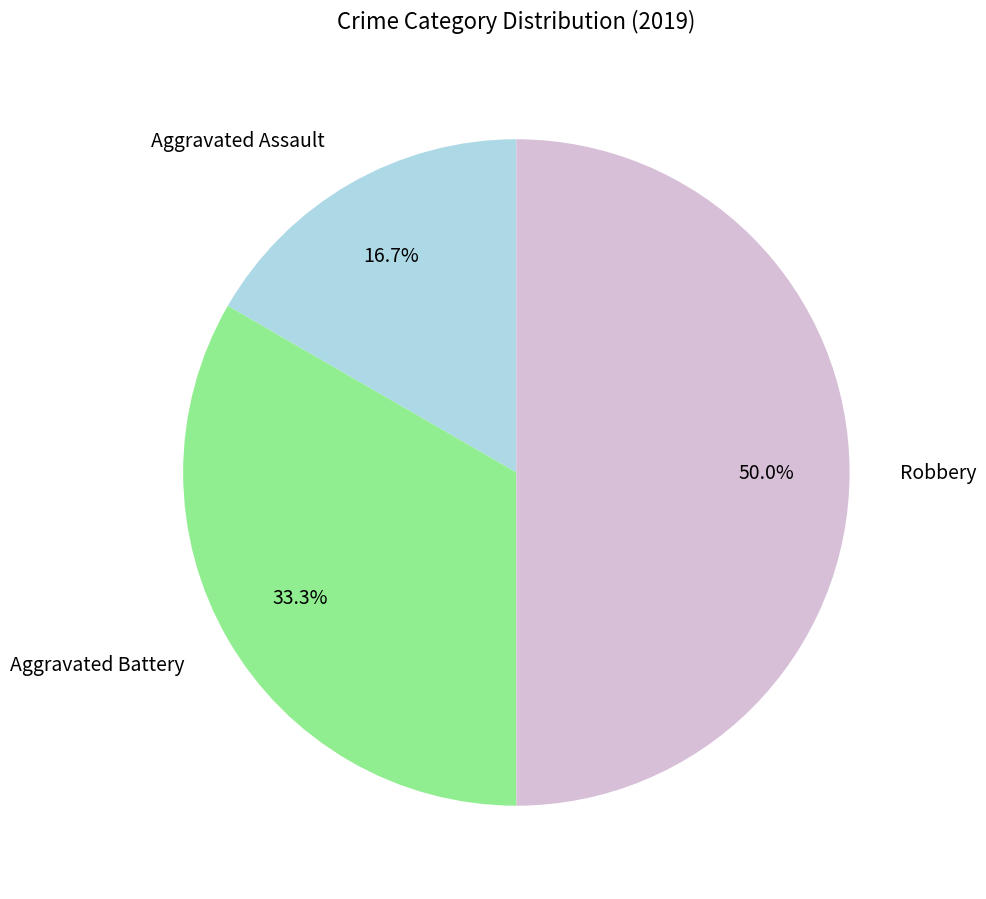

What is the smallest slice in the pie chart?

Aggravated Assault